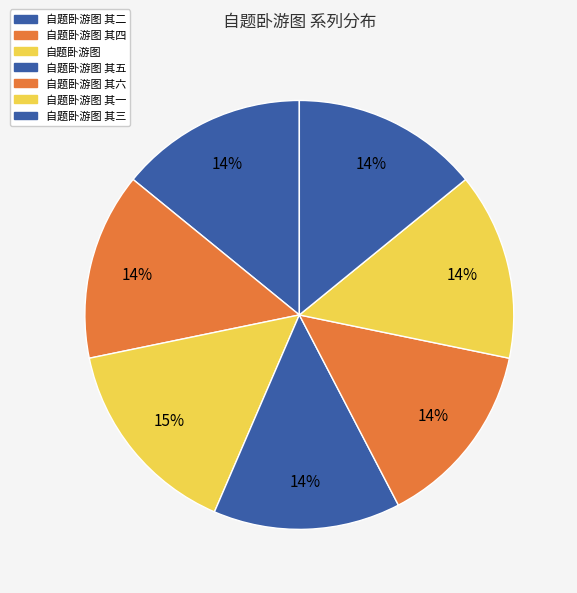

Does any single category account for the majority?

No